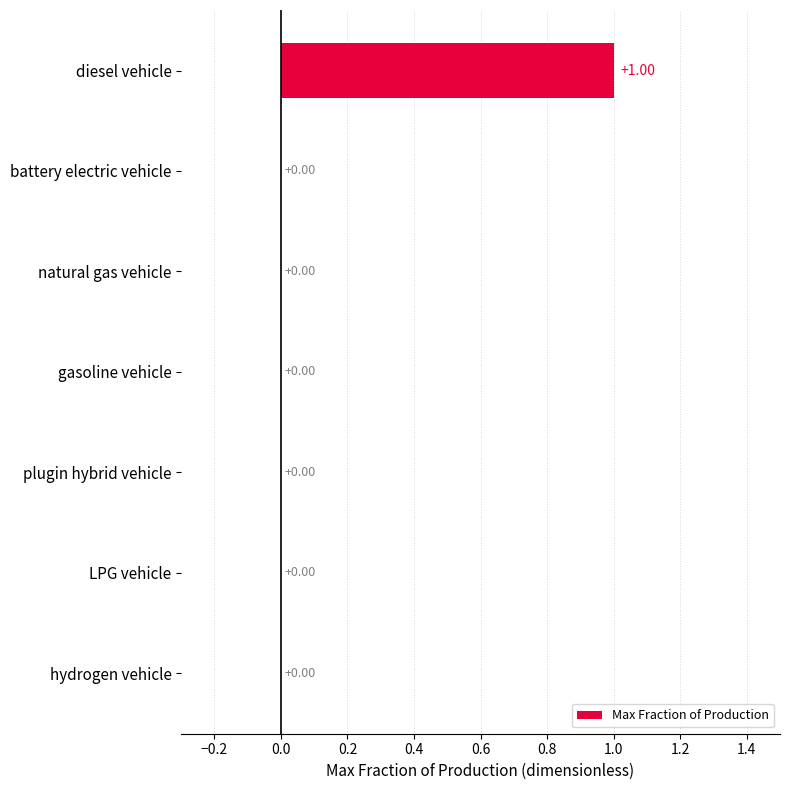

What is the sum of all values?

1